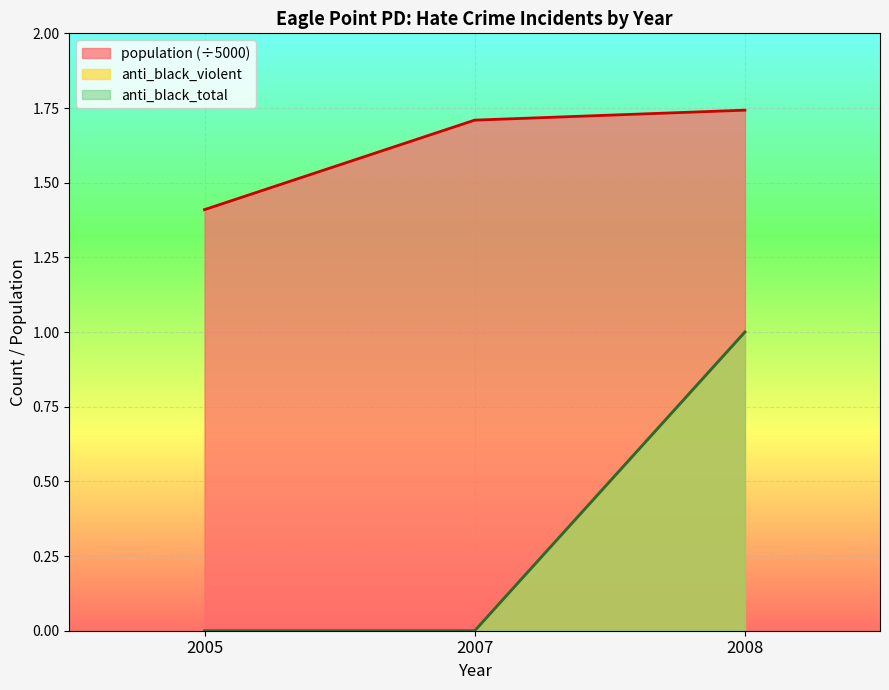

Reading left to right, extract all data points from this chart.

population: 1.4	1.7	1.7
anti_black_violent: 0.0	0.0	1.0
anti_black_total: 0.0	0.0	1.0